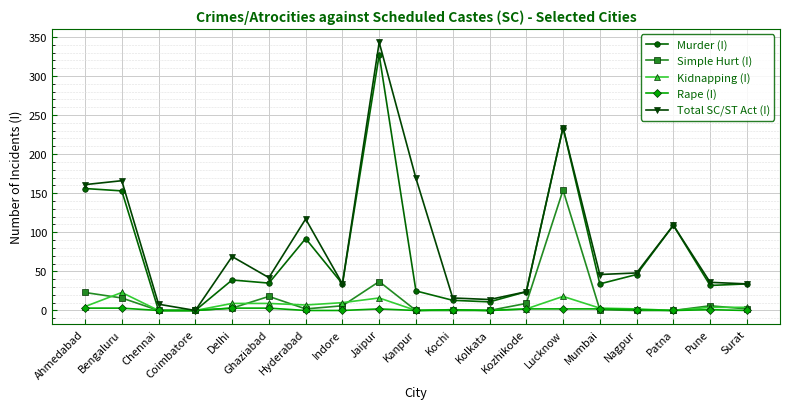

At which category is the sum across all series the highest?

Jaipur